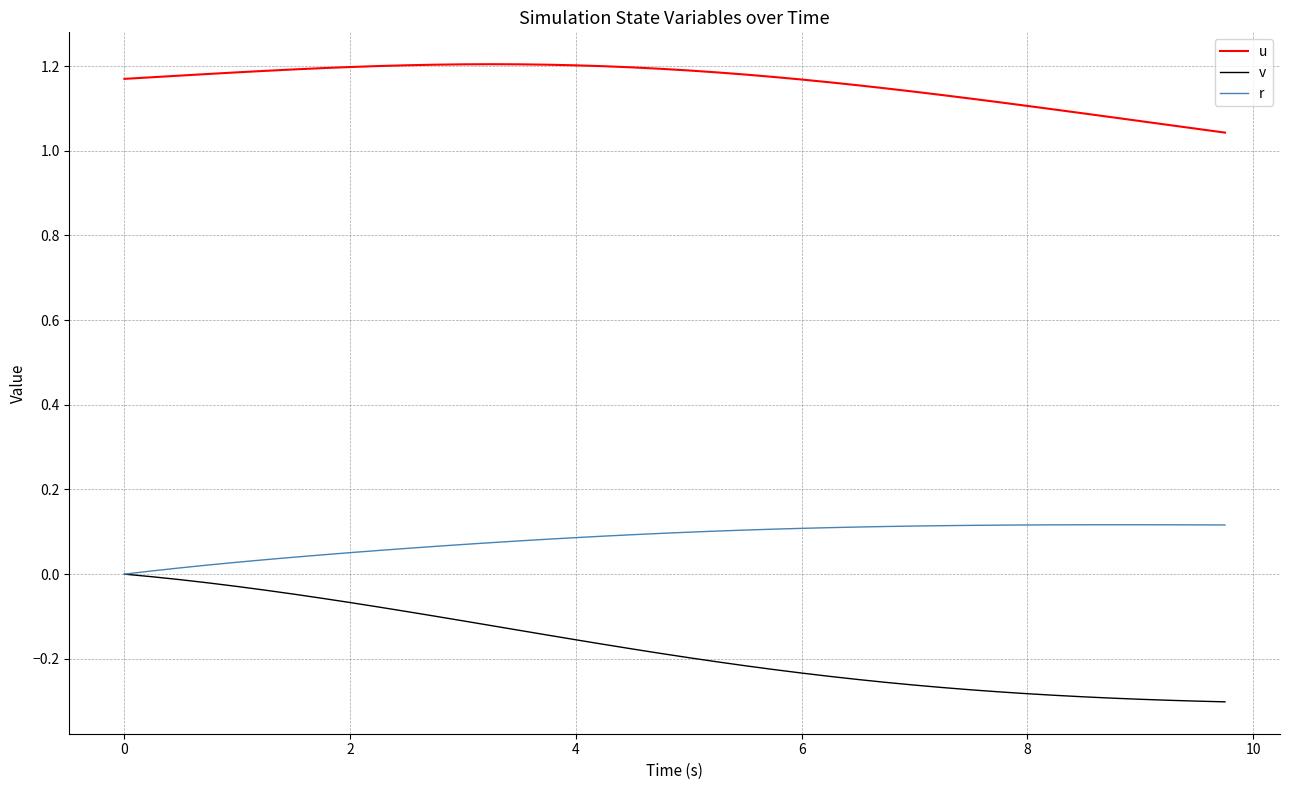

List the series in order of their peak value, highest first.

u, r, v